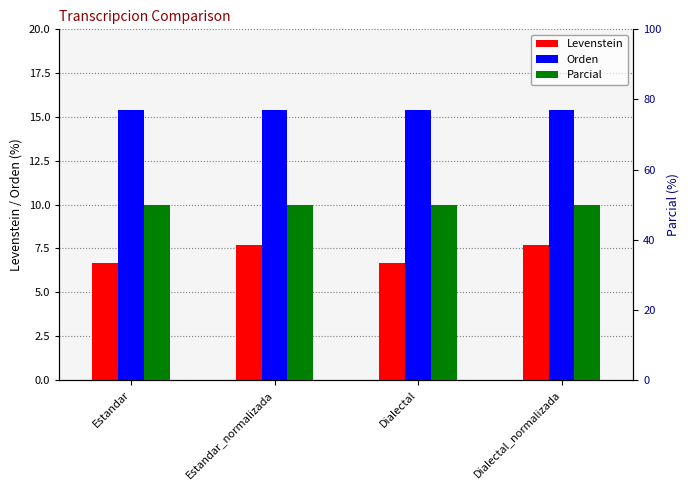

Reading left to right, what are all the values shown in this chart?

Levenstein: 6.7	7.7	6.7	7.7
Orden: 15.4	15.4	15.4	15.4
Parcial: 50.0	50.0	50.0	50.0